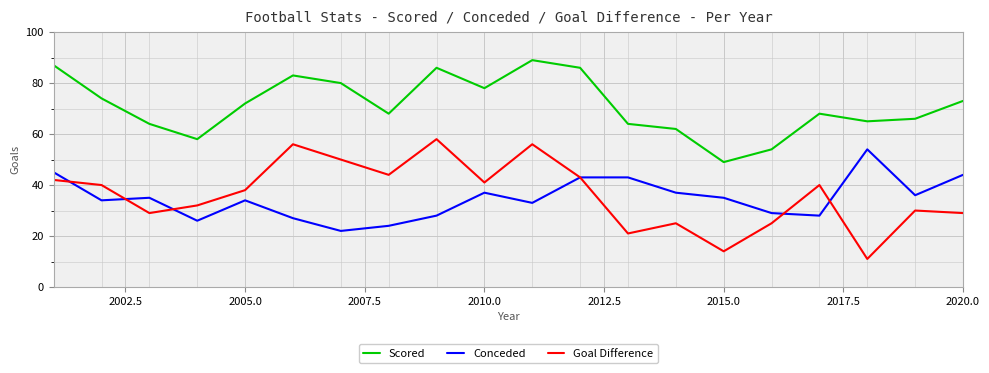

At how many categories does at least one series exceed 77?

7